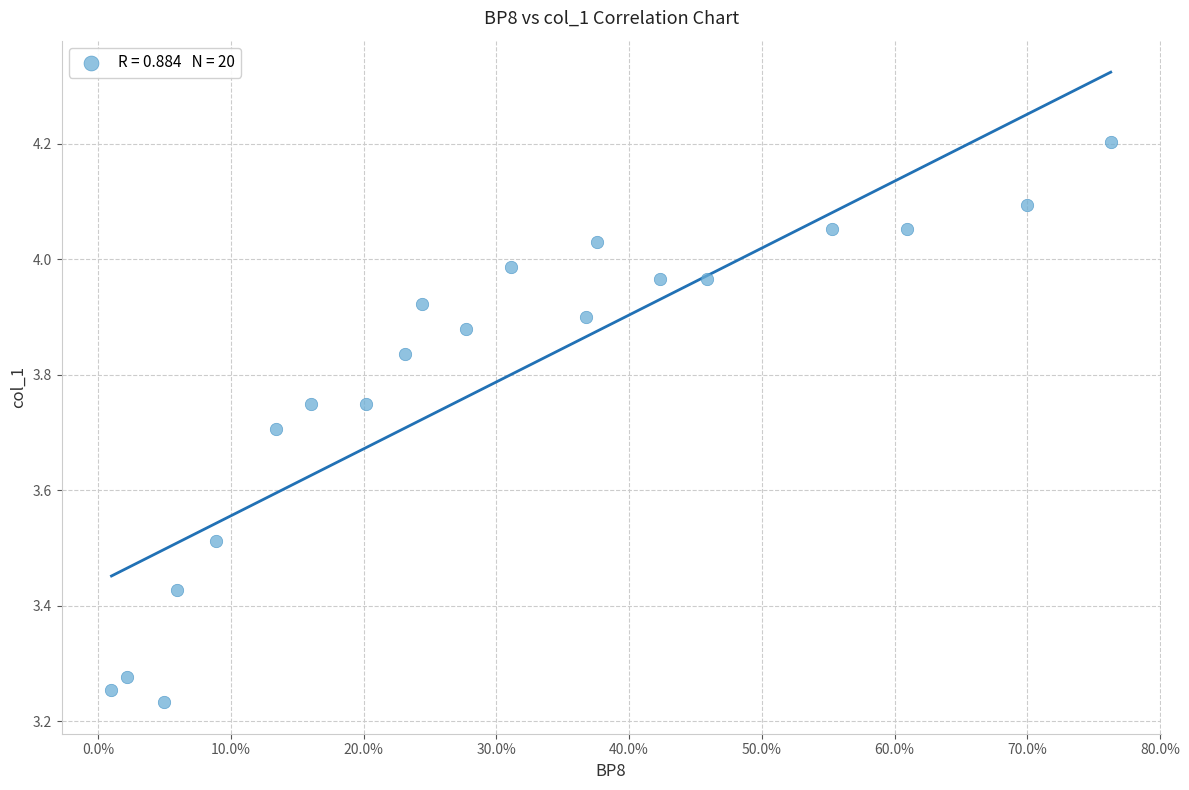

What is the range of Y values (max minus min)?

1.0